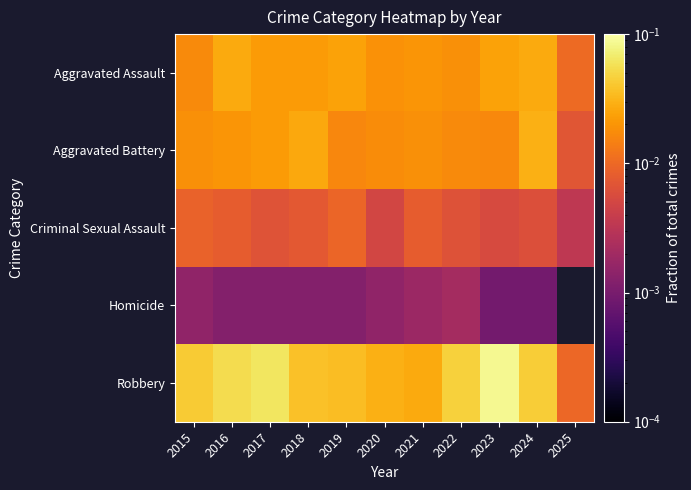

Reading left to right, transcribe all the data shown in this chart.

Aggravated Assault: 2015=0.0	2016=0.0	2017=0.0	2018=0.0	2019=0.0	2020=0.0	2021=0.0	2022=0.0	2023=0.0	2024=0.0	2025=0.0
Aggravated Battery: 2015=0.0	2016=0.0	2017=0.0	2018=0.0	2019=0.0	2020=0.0	2021=0.0	2022=0.0	2023=0.0	2024=0.0	2025=0.0
Criminal Sexual Assault: 2015=0.0	2016=0.0	2017=0.0	2018=0.0	2019=0.0	2020=0.0	2021=0.0	2022=0.0	2023=0.0	2024=0.0	2025=0.0
Homicide: 2015=0.0	2016=0.0	2017=0.0	2018=0.0	2019=0.0	2020=0.0	2021=0.0	2022=0.0	2023=0.0	2024=0.0	2025=0.0
Robbery: 2015=0.0	2016=0.1	2017=0.1	2018=0.0	2019=0.0	2020=0.0	2021=0.0	2022=0.0	2023=0.1	2024=0.0	2025=0.0